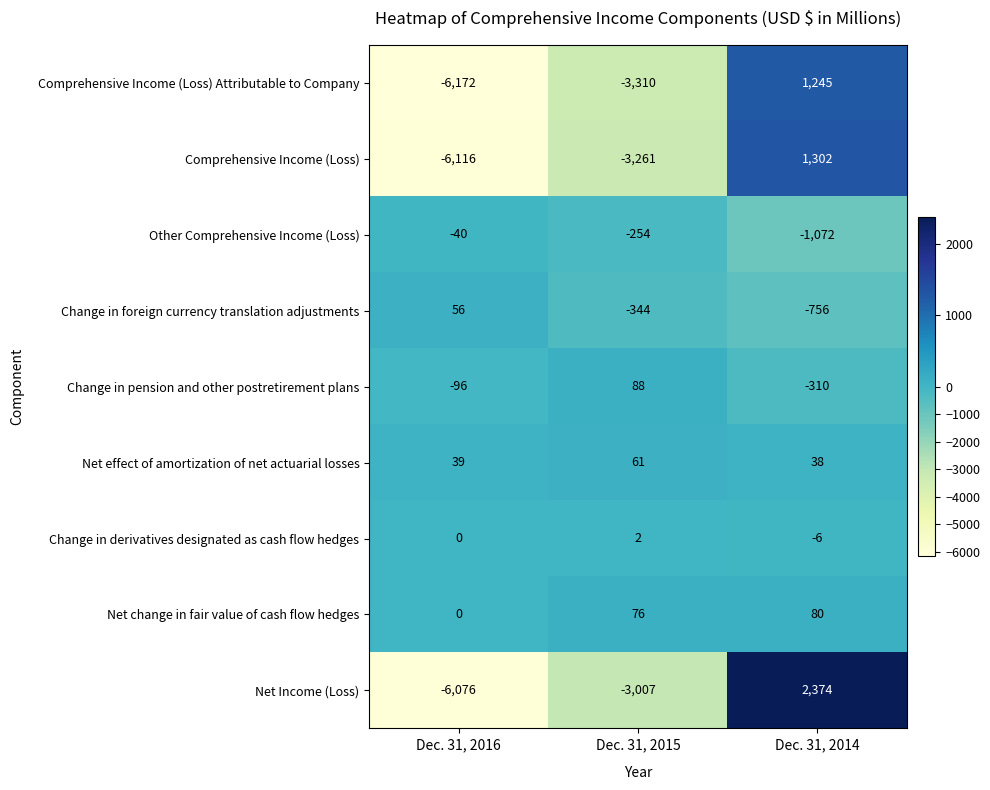

What is the difference between the highest and lowest values at Dec. 31, 2016?

6228